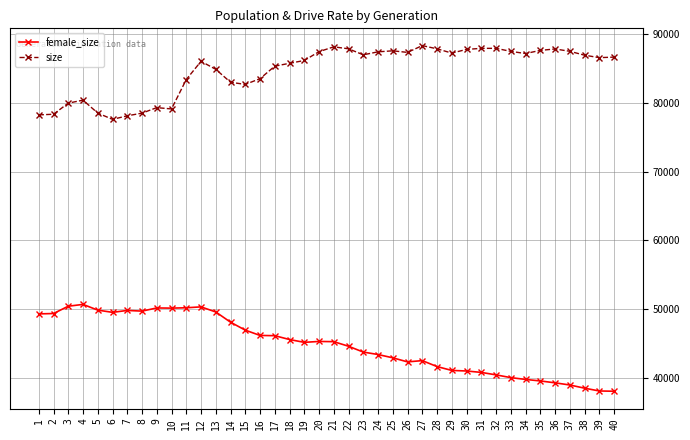

Is the value of size at 8 greater than the value of female_size at 13?

Yes